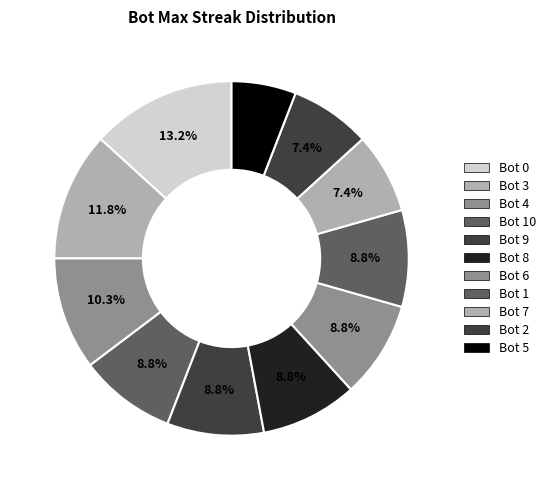

To the nearest percent, what percentage of the pie is Bot 9?

9%